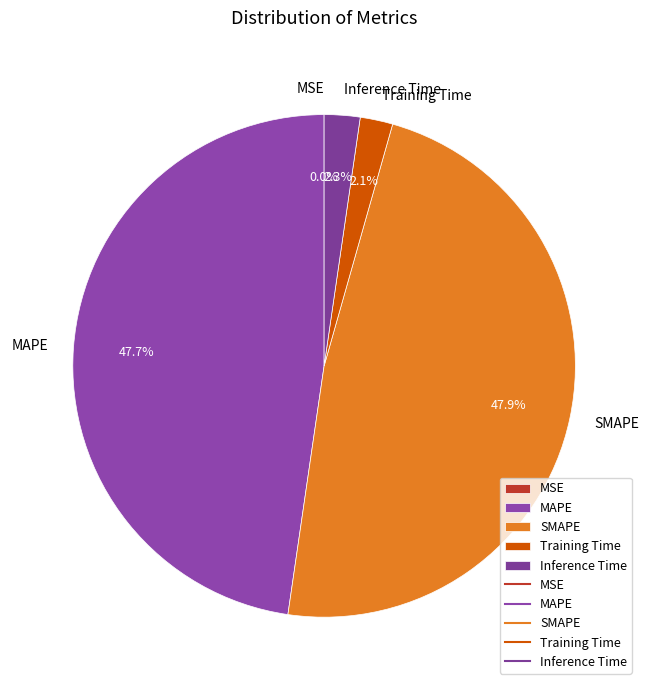

Is there any slice that represents more than half of the pie?

No